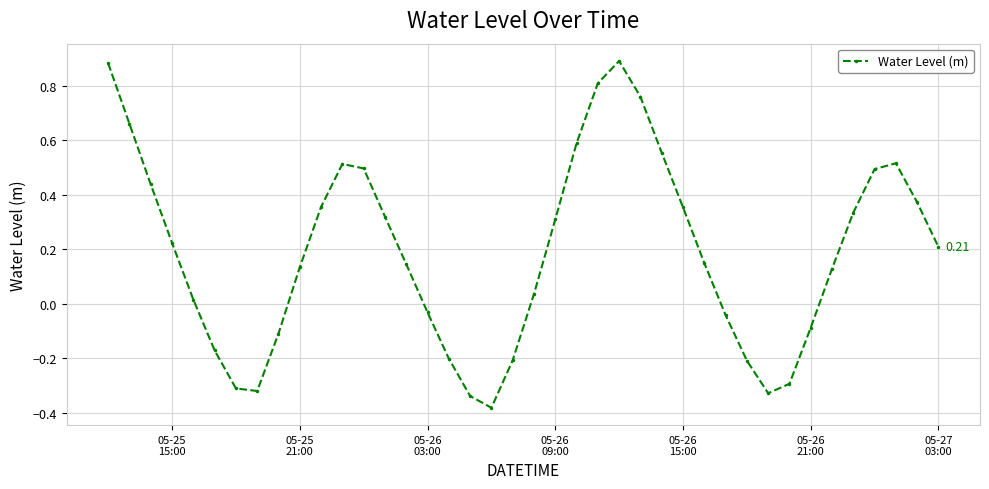

True or false: the data has more than 2 interior local peaks.

True